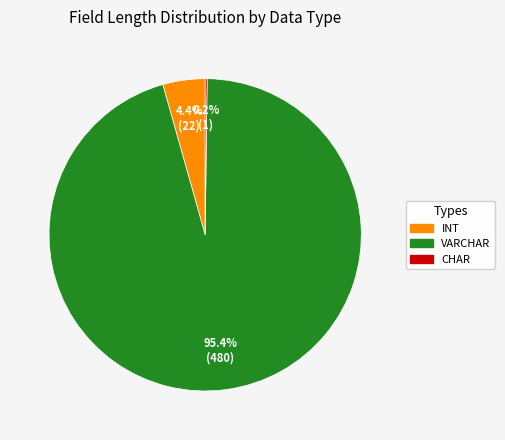

Is there any slice that represents more than half of the pie?

Yes